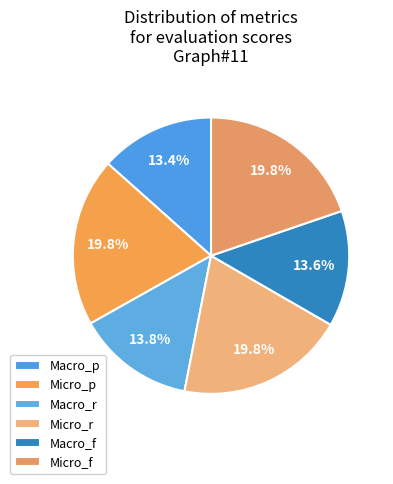

How many segments does this pie chart have?

6